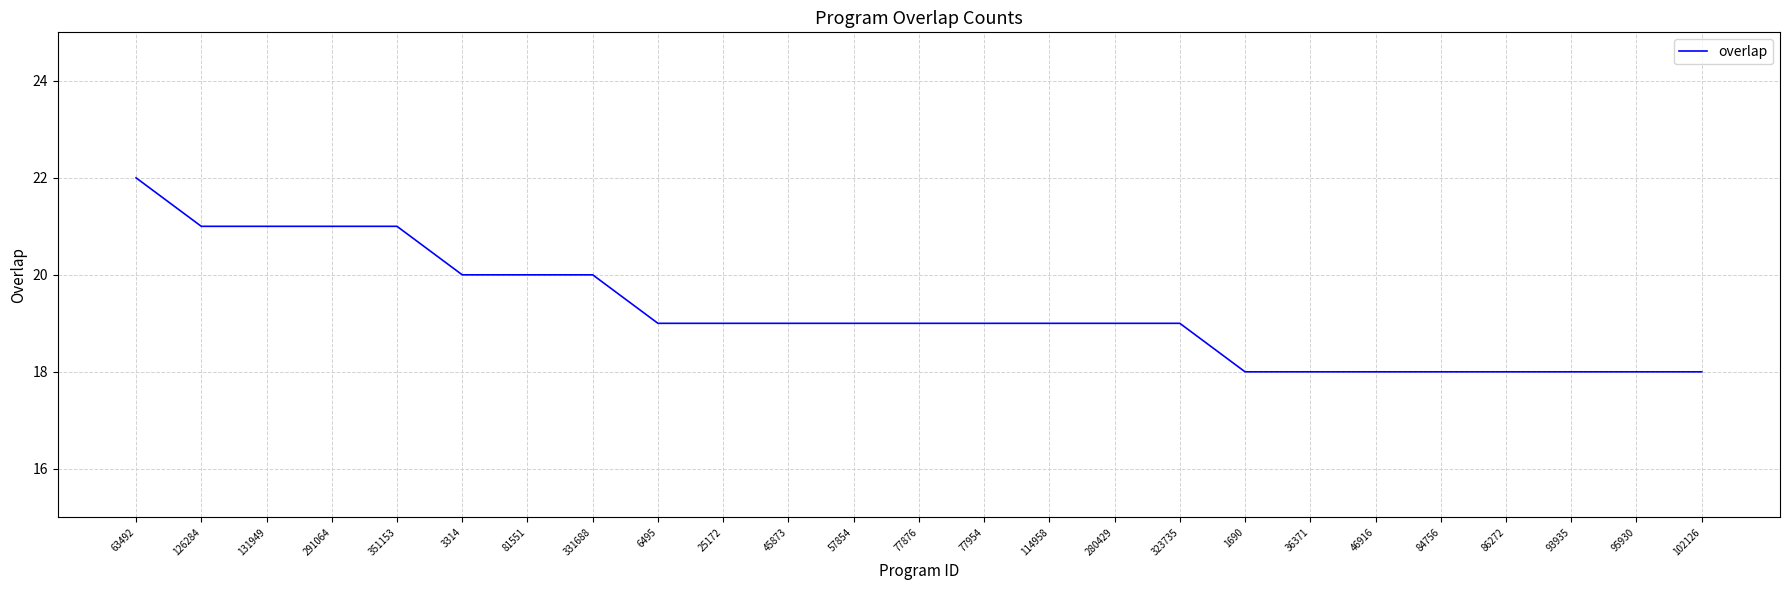

Reading right to left, list all the values displayed in this chart.

18	18	18	18	18	18	18	18	19	19	19	19	19	19	19	19	19	20	20	20	21	21	21	21	22